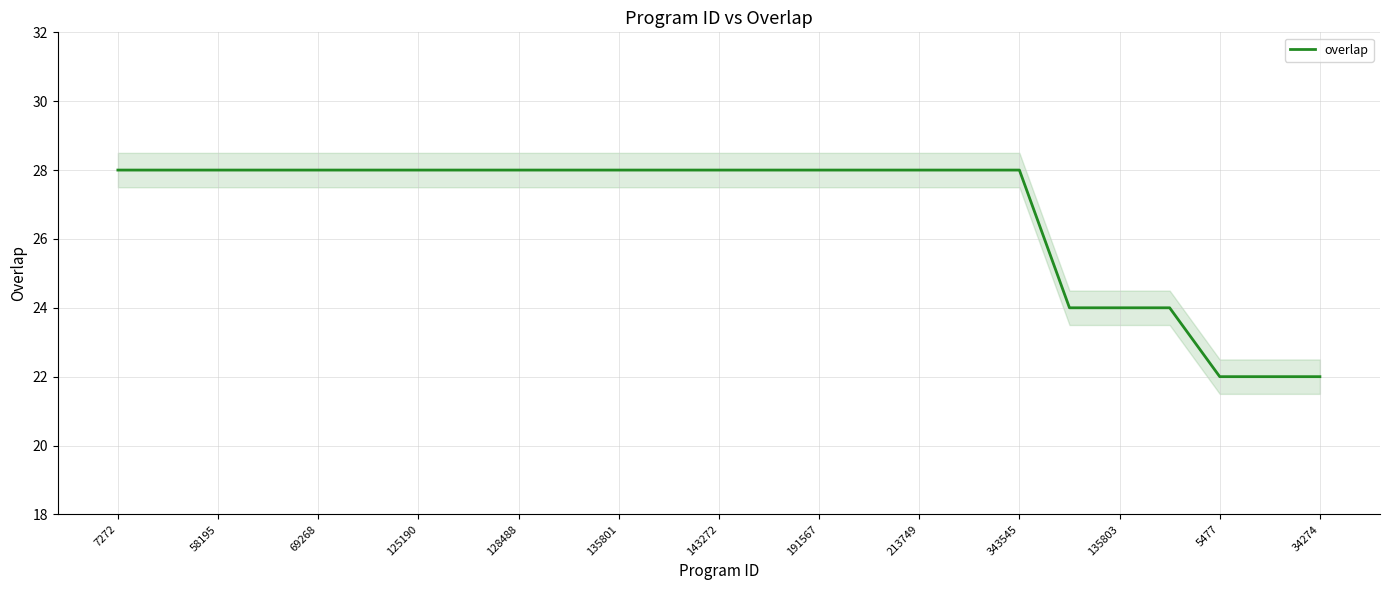

How many lines are shown in the chart?

1